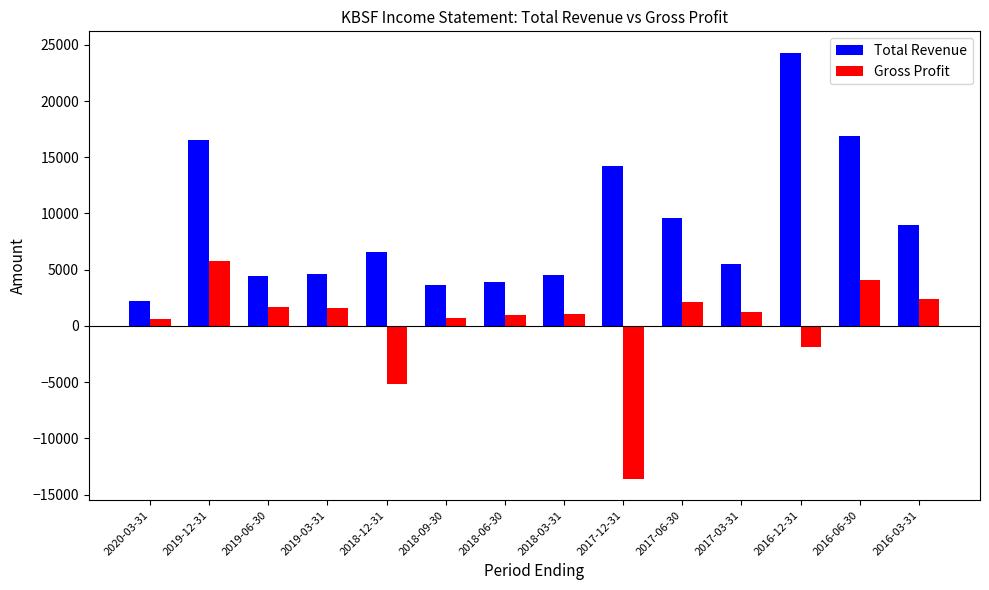

What is the label of the 3rd bar from the left?

2019-06-30